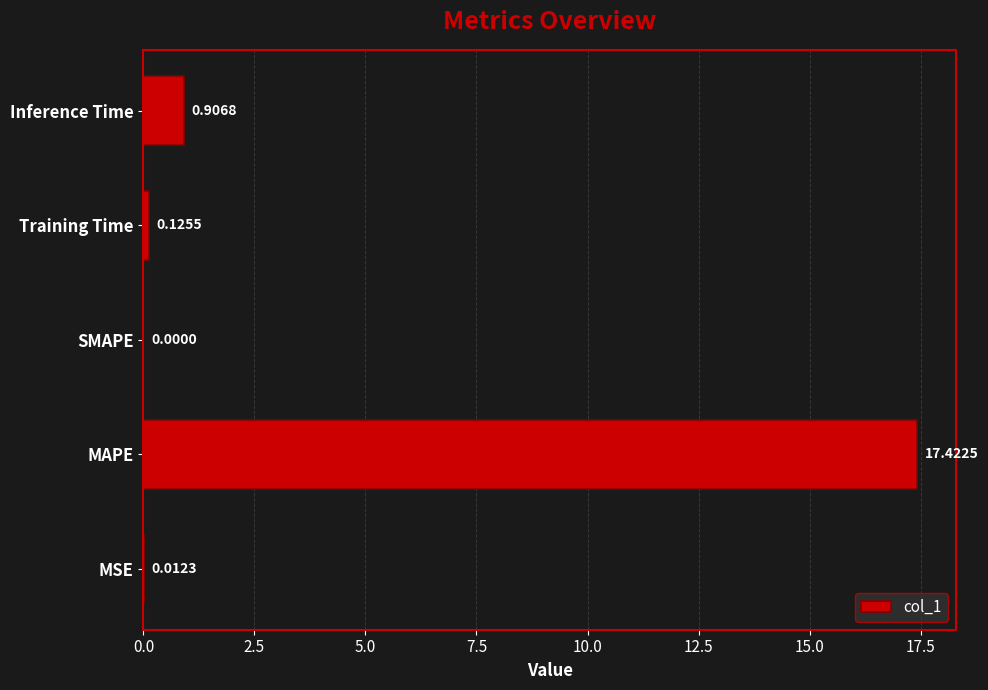

At which category does the chart reach its peak across all series?

MAPE